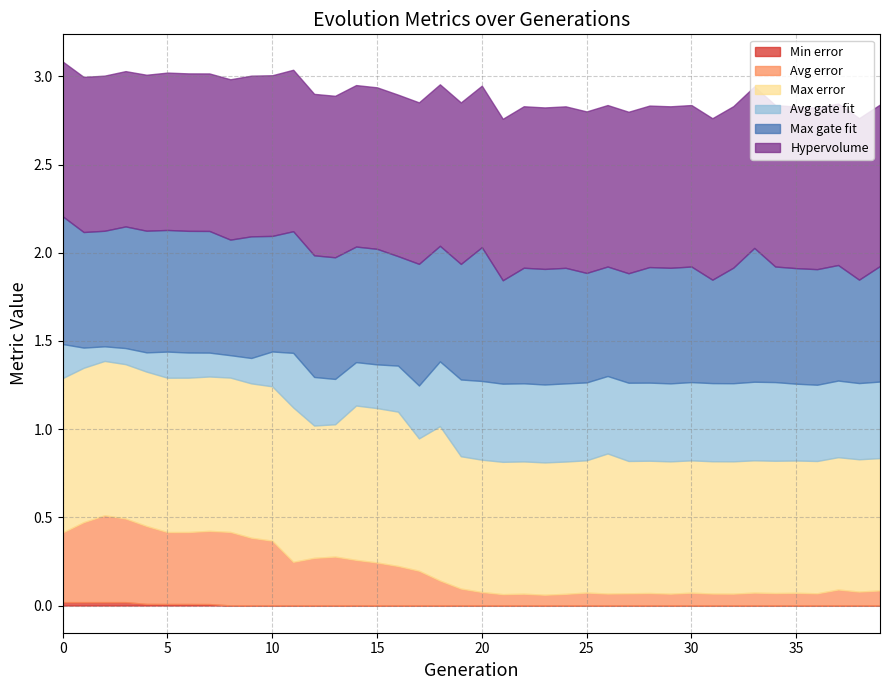

Which category has the highest value in the Max gate fit series?

20